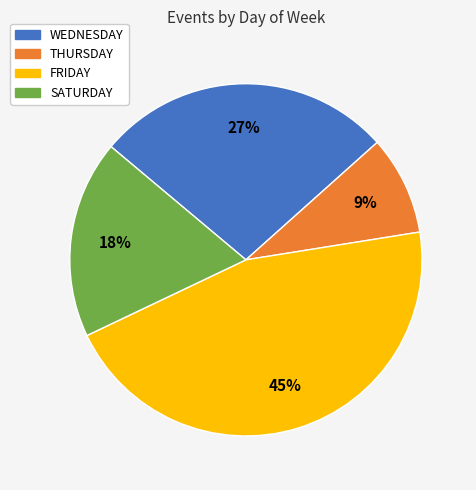

To the nearest percent, what is the combined percentage of WEDNESDAY and FRIDAY?

73%